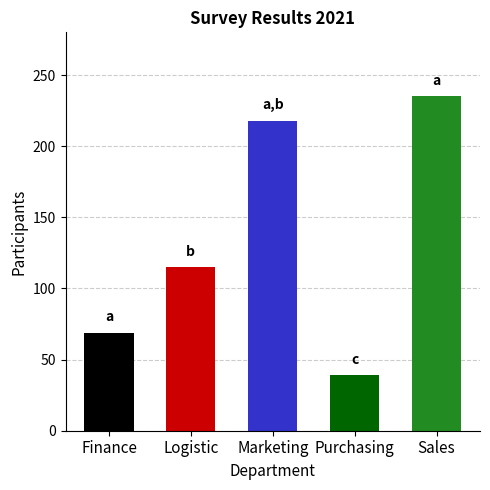

How many series are shown in this chart?

1